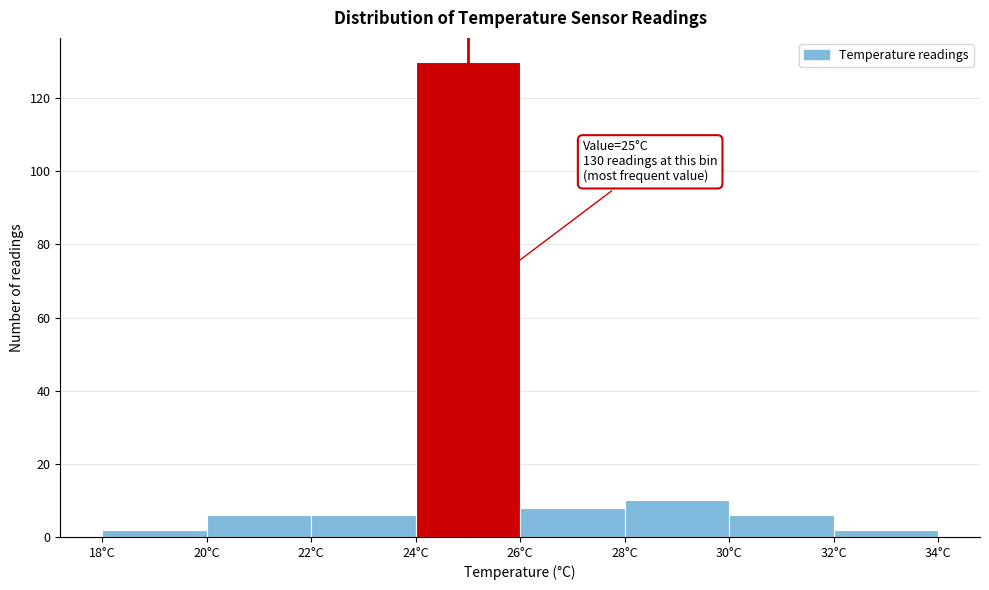

Which range on the x-axis has the tallest bar?

24 to 26